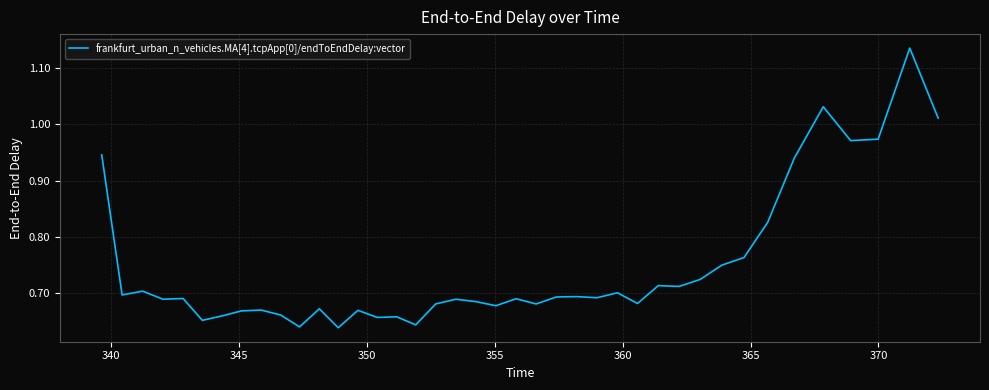

What is the difference between the maximum and minimum values?

0.5